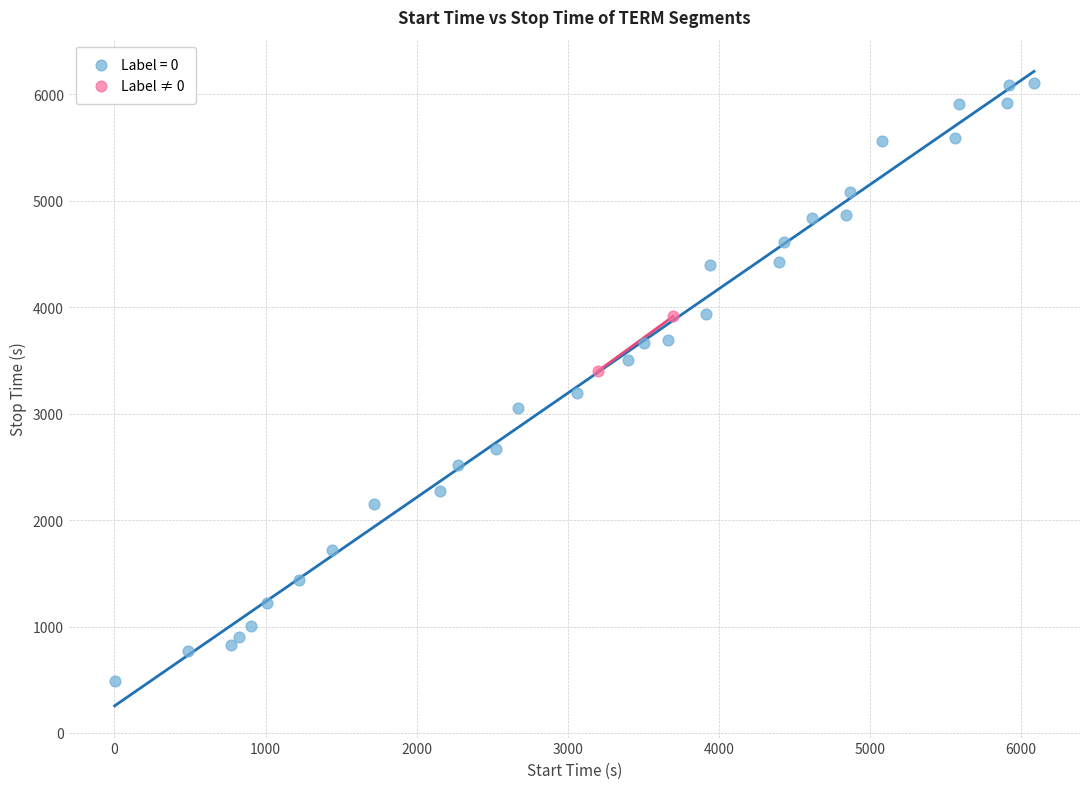

What are all the series names shown in the legend?

Label = 0, Label ≠ 0